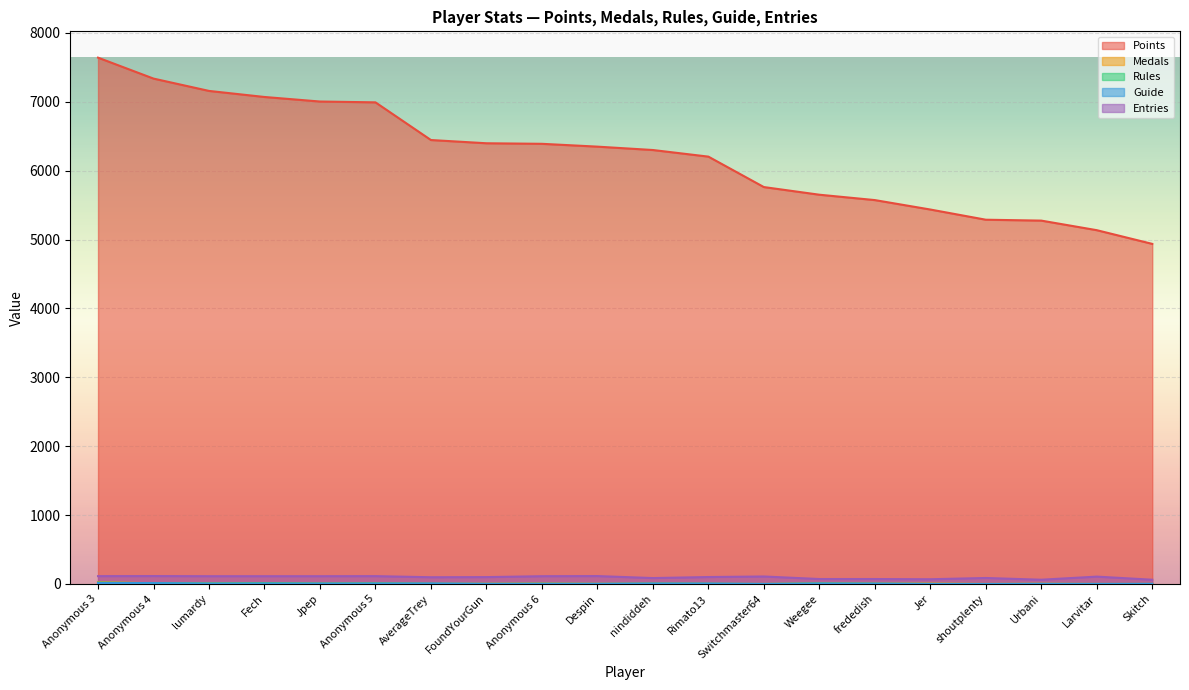

What is the label of the 14th point from the left?

Weegee